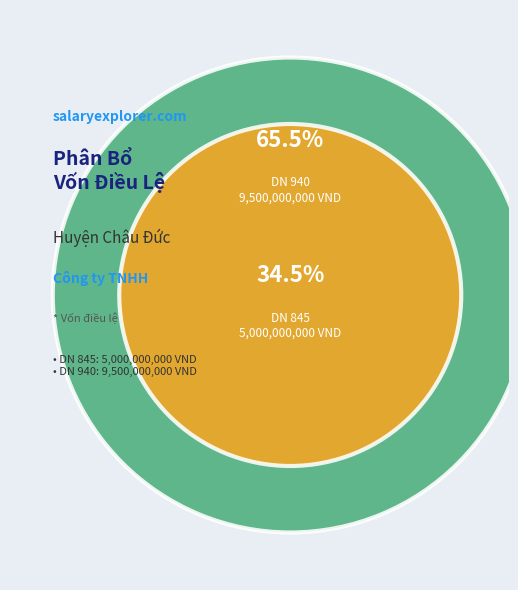

The 940 - CÔNG TY TNHH TƯ VẤN VÀ ĐẦU TƯ XÂY DỰNG slice represents 60% of the pie. True or false?

False